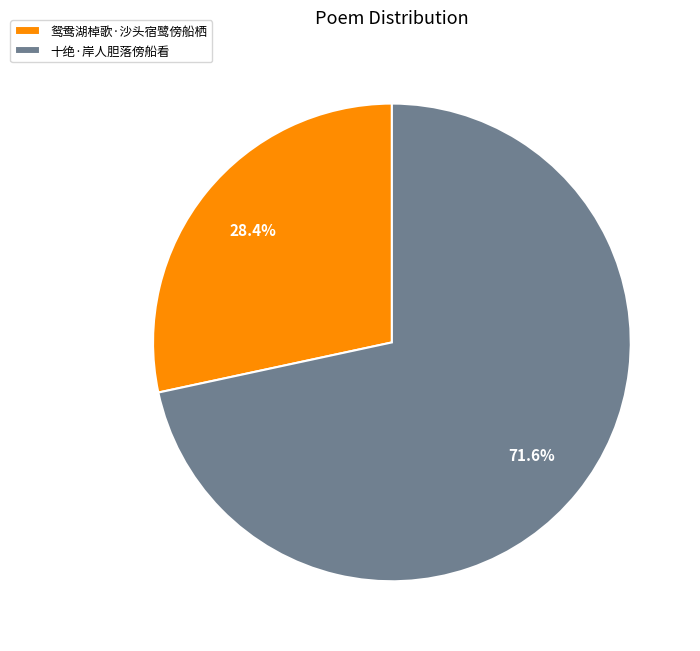

How many segments does this pie chart have?

2